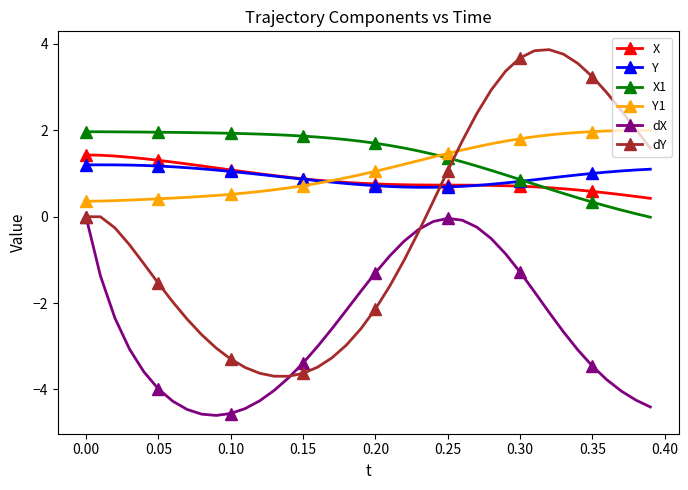

True or false: X and dX intersect in this chart.

False